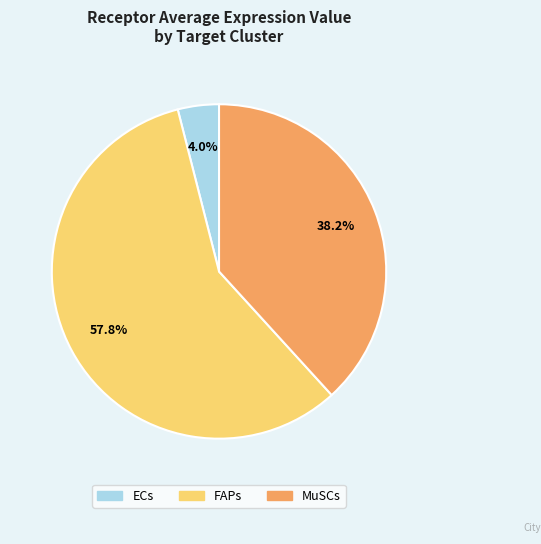

Is it true that MuSCs is 25% of the pie?

False